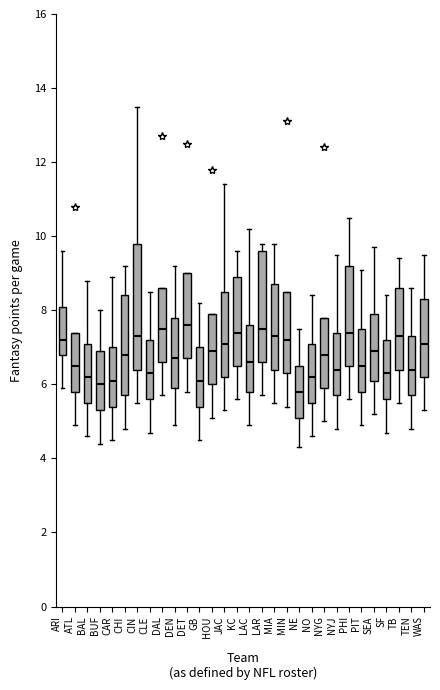

Reading left to right, transcribe this box plot: for each box, give where its median line is, the range the box spans, and where its two whiskers end, as read against the y-axis. The values are not printed on the chart, so give them approximately, as read against the axis.

ARI: median 7.2, box 6.8 to 8.2, whiskers 6.0 to 9.6
ATL: median 6.6, box 5.8 to 7.4, whiskers 5.0 to 7.4
BAL: median 6.2, box 5.6 to 7.2, whiskers 4.6 to 8.8
BUF: median 6.0, box 5.4 to 7.0, whiskers 4.4 to 8.0
CAR: median 6.2, box 5.4 to 7.0, whiskers 4.6 to 9.0
CHI: median 6.8, box 5.8 to 8.4, whiskers 4.8 to 9.2
CIN: median 7.4, box 6.4 to 9.8, whiskers 5.6 to 13.6
CLE: median 6.4, box 5.6 to 7.2, whiskers 4.8 to 8.6
DAL: median 7.6, box 6.6 to 8.6, whiskers 5.8 to 8.6
DEN: median 6.8, box 6.0 to 7.8, whiskers 5.0 to 9.2
DET: median 7.6, box 6.8 to 9.0, whiskers 5.8 to 9.0
GB: median 6.2, box 5.4 to 7.0, whiskers 4.6 to 8.2
HOU: median 7.0, box 6.0 to 8.0, whiskers 5.2 to 8.0
JAC: median 7.2, box 6.2 to 8.6, whiskers 5.4 to 11.4
KC: median 7.4, box 6.6 to 9.0, whiskers 5.6 to 9.6
LAC: median 6.6, box 5.8 to 7.6, whiskers 5.0 to 10.2
LAR: median 7.6, box 6.6 to 9.6, whiskers 5.8 to 9.8
MIA: median 7.4, box 6.4 to 8.8, whiskers 5.6 to 9.8
MIN: median 7.2, box 6.4 to 8.6, whiskers 5.4 to 8.6
NE: median 5.8, box 5.2 to 6.6, whiskers 4.4 to 7.6
NO: median 6.2, box 5.6 to 7.2, whiskers 4.6 to 8.4
NYG: median 6.8, box 6.0 to 7.8, whiskers 5.0 to 7.8
NYJ: median 6.4, box 5.8 to 7.4, whiskers 4.8 to 9.6
PHI: median 7.4, box 6.6 to 9.2, whiskers 5.6 to 10.6
PIT: median 6.6, box 5.8 to 7.6, whiskers 5.0 to 9.2
SEA: median 7.0, box 6.2 to 8.0, whiskers 5.2 to 9.8
SF: median 6.4, box 5.6 to 7.2, whiskers 4.8 to 8.4
TB: median 7.4, box 6.4 to 8.6, whiskers 5.6 to 9.4
TEN: median 6.4, box 5.8 to 7.4, whiskers 4.8 to 8.6
WAS: median 7.2, box 6.2 to 8.4, whiskers 5.4 to 9.6